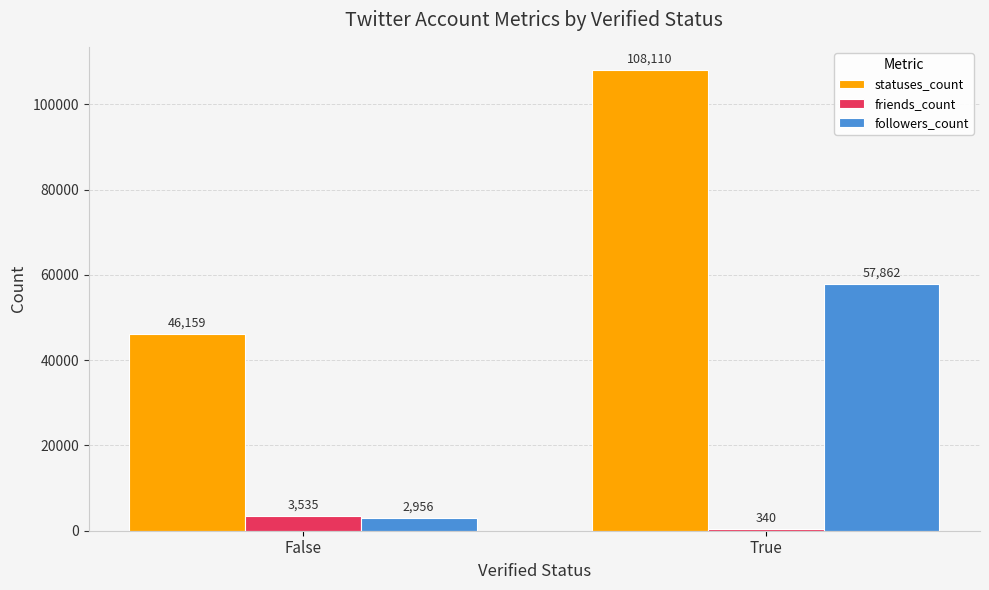

Reading left to right, transcribe all the data shown in this chart.

statuses_count: False=46159	True=108110
friends_count: False=3535	True=340
followers_count: False=2956	True=57862